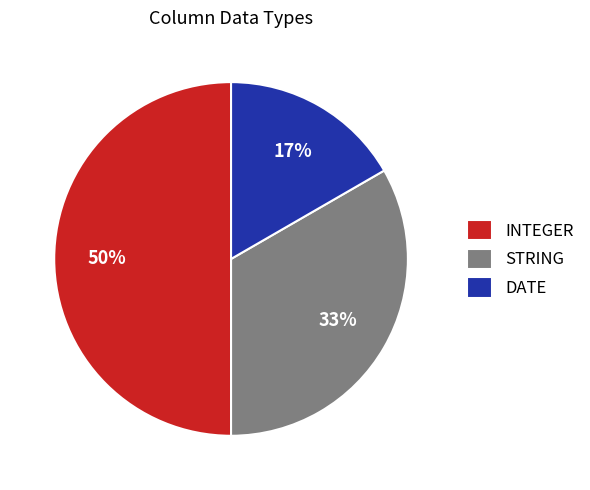

Count the number of slices in the pie.

3